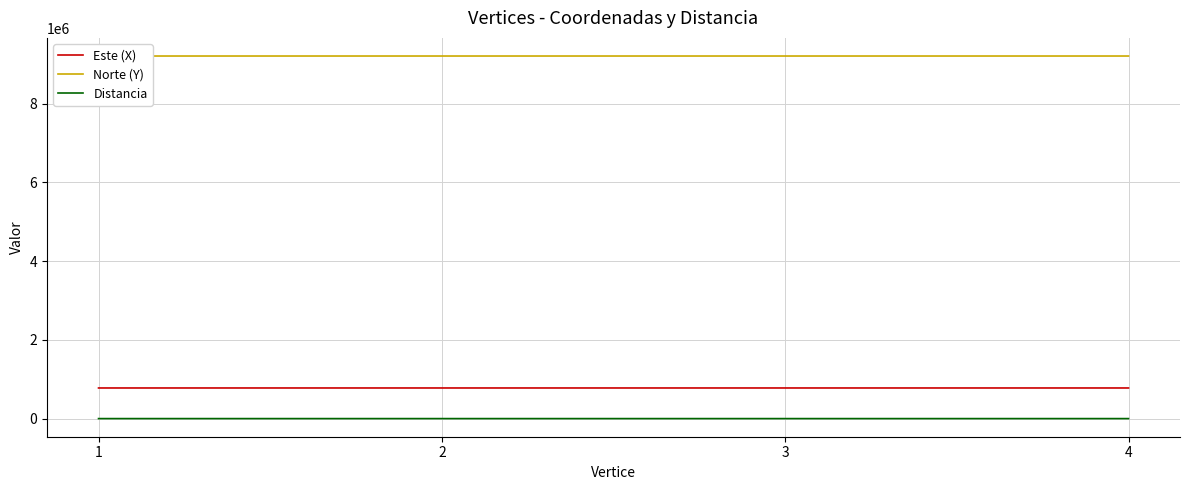

What is the greatest value displayed?

9209523.3